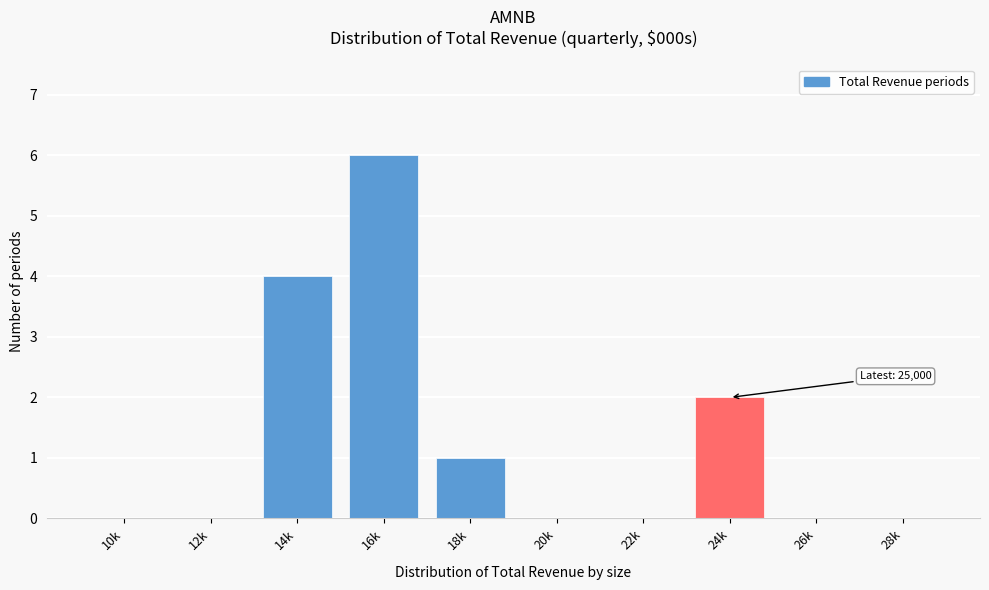

Reading right to left, transcribe all the data shown in this chart.

28k=0	26k=0	24k=2	22k=0	20k=0	18k=1	16k=6	14k=4	12k=0	10k=0